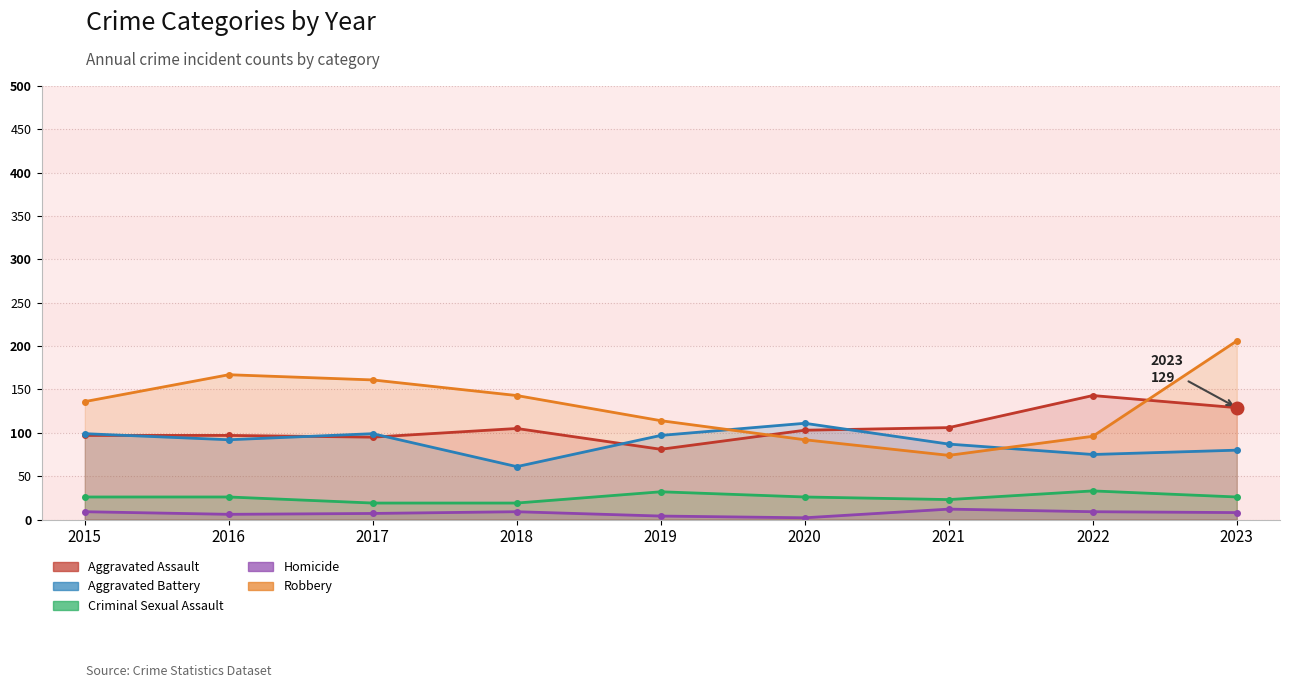

Which series has the largest total across all categories?

Robbery